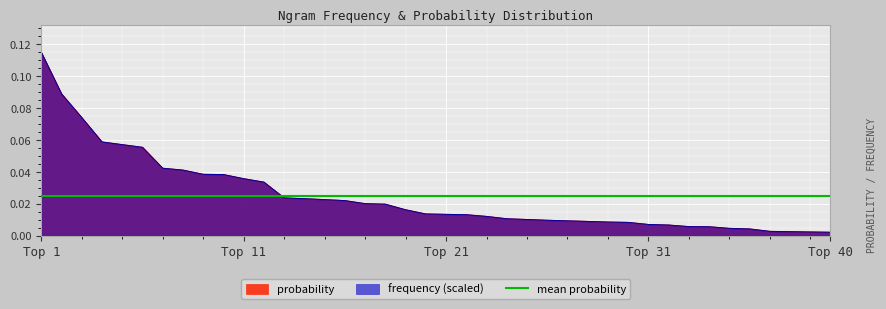

True or false: the data has more than 2 interior local peaks.

False